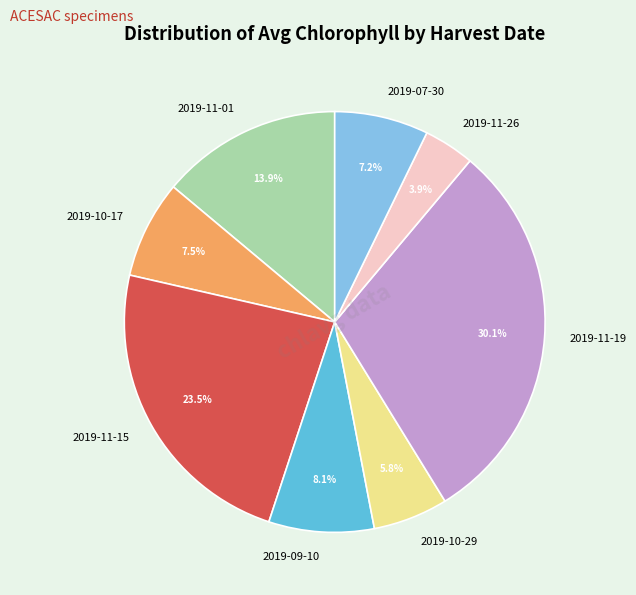

Is the sum of 2019-11-15 and 2019-11-19 greater than half?

Yes